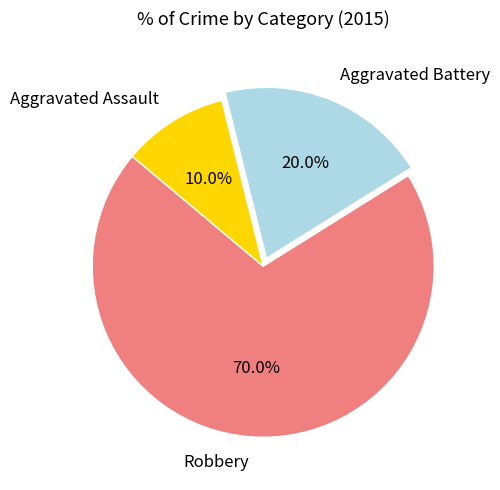

Rank the categories by value from highest to lowest.

Robbery, Aggravated Battery, Aggravated Assault